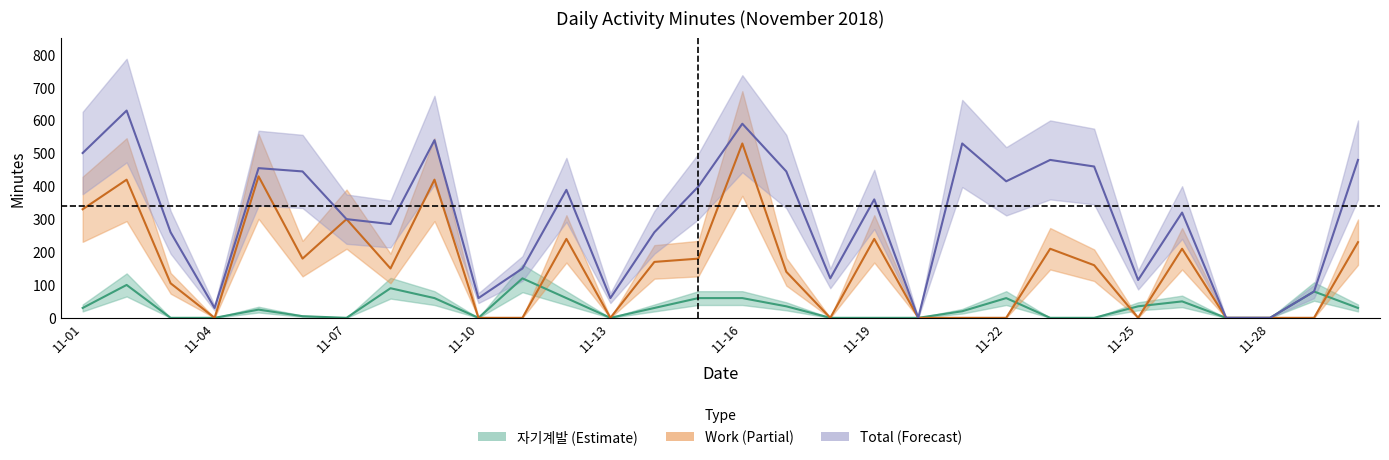

What is the value of the Work point at the 3rd from the left?

105